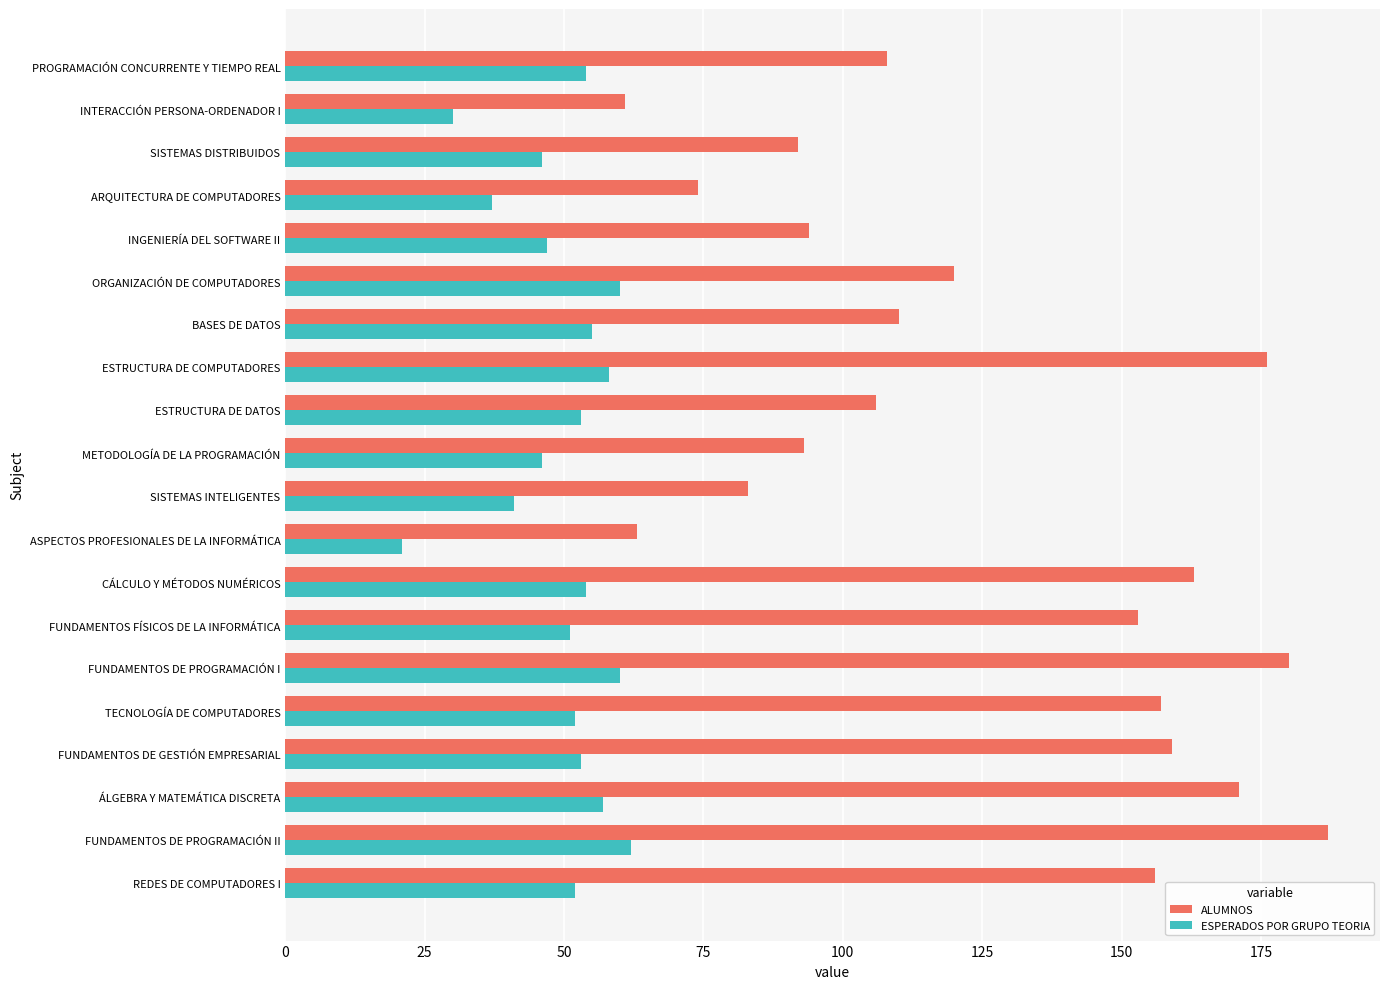

What is the average value of the ALUMNOS series?

125